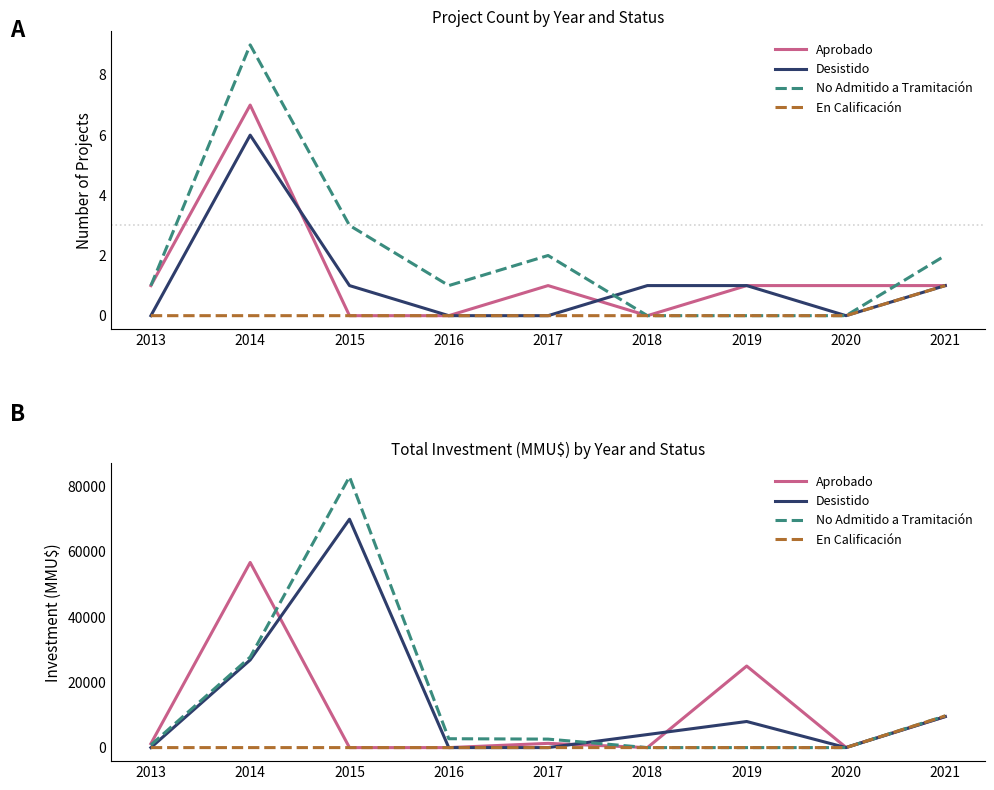

Where is Aprobado nearest to the value 28375?

2019